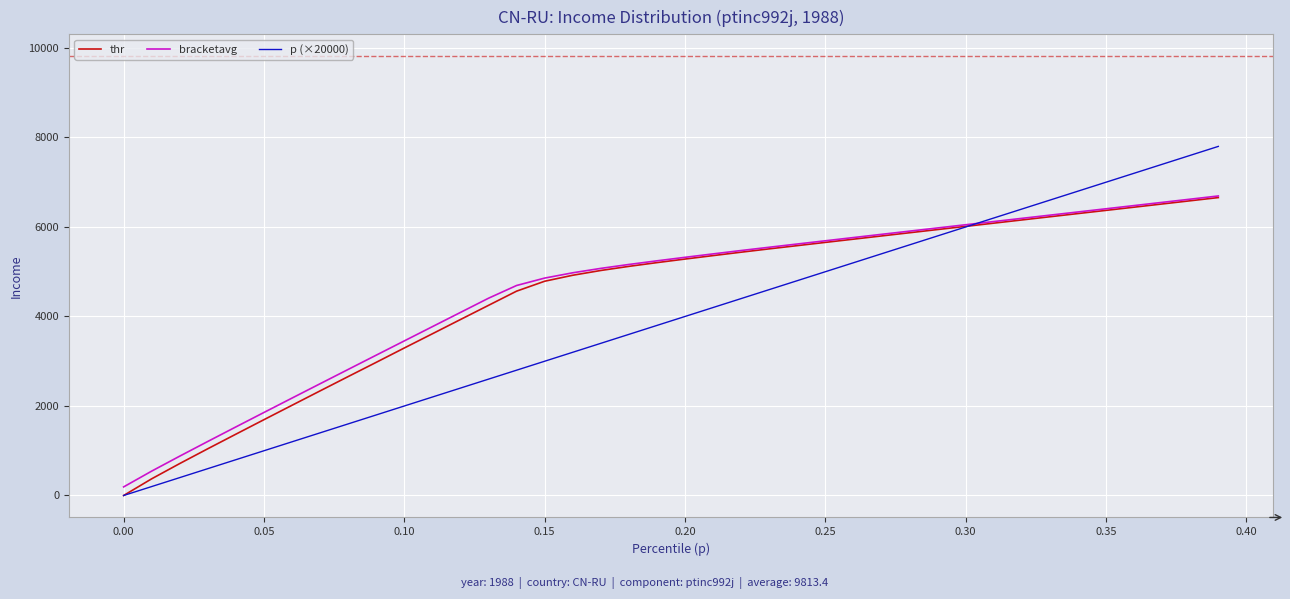

Which series has the widest spread of values?

p (×20000)